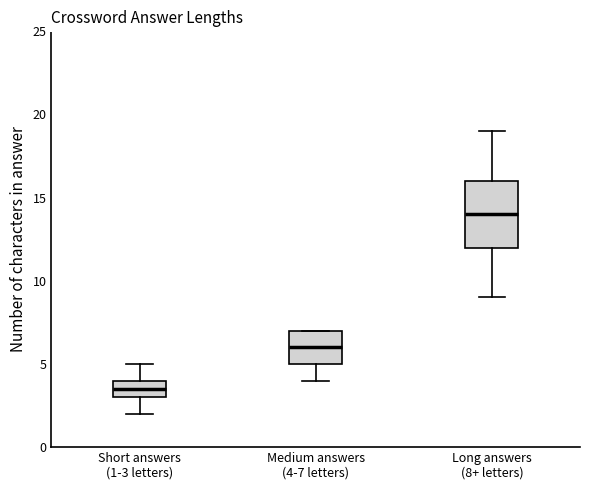

Where does the upper whisker of the box for Long answers (8+ letters) end on the y-axis? The values are not printed on the chart, so give them approximately, as read against the axis.

19.0